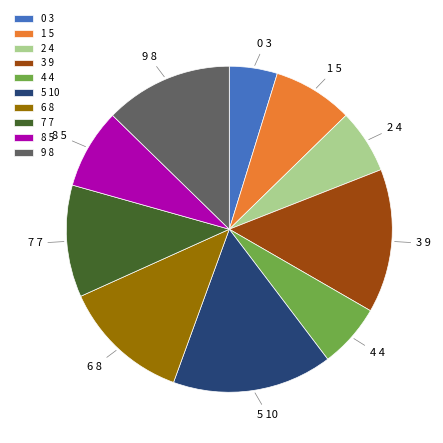

Is it true that 0 3 is 5% of the pie?

True